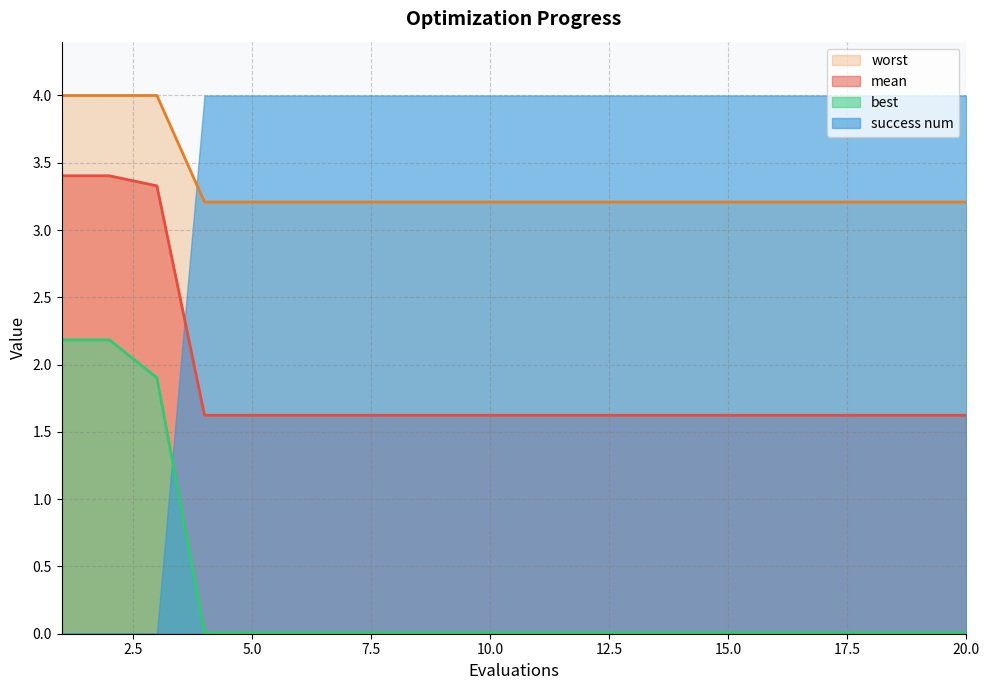

What is the difference between the second highest and minimum values in the mean series?

1.8